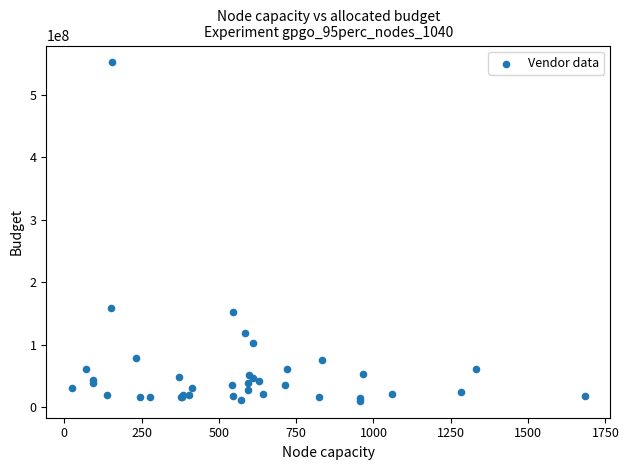

What Y value in the scatter plot is closest to 281205295?

159515439.3